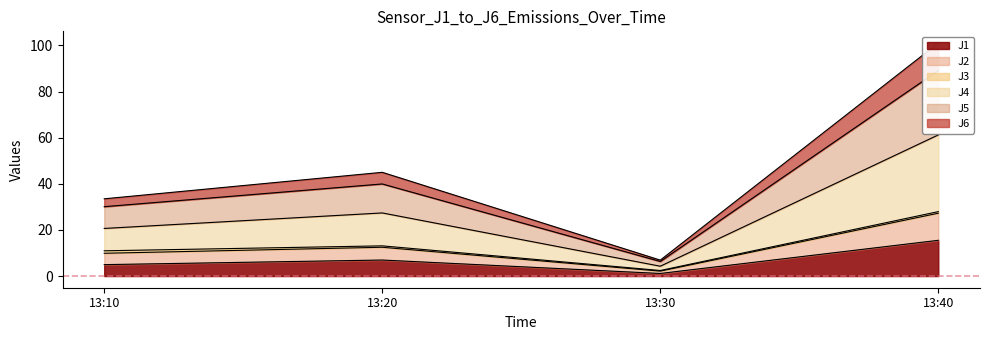

What is the maximum value for J1?

15.5